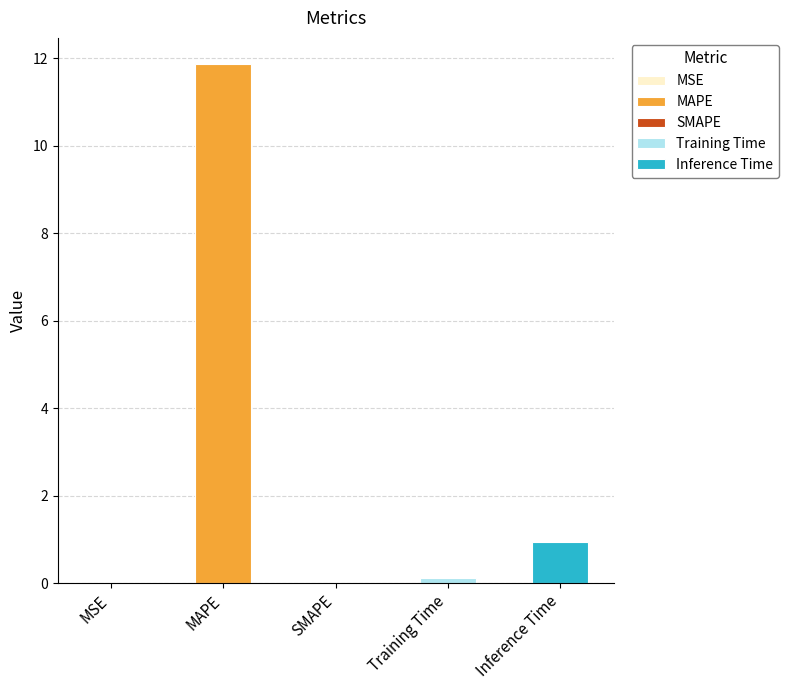

What is the sum of the values at MSE and Training Time?

0.1